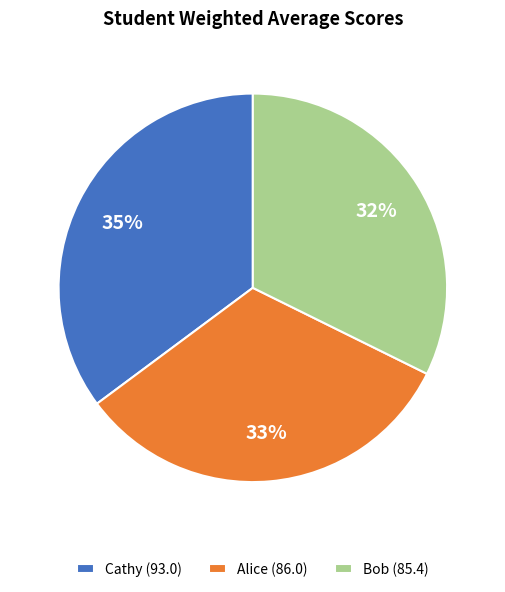

Is there any slice that represents more than half of the pie?

No